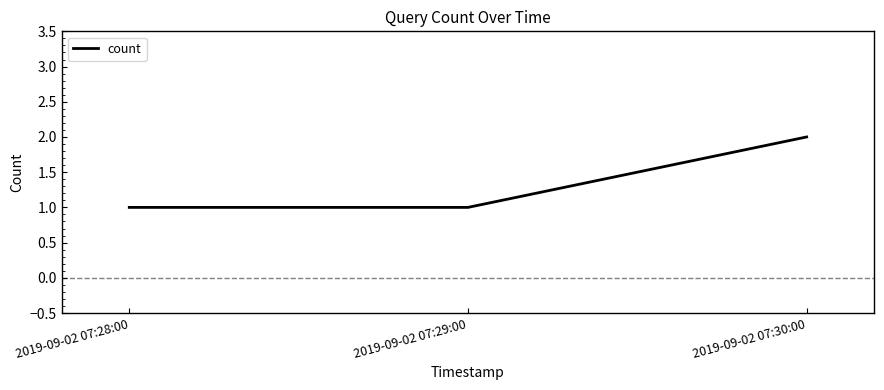

Count the number of categories in the chart.

3